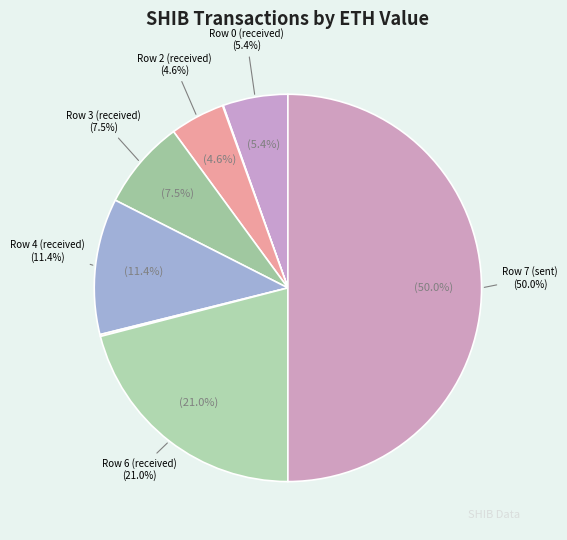

To the nearest percent, what is the difference between the Row 0 and Row 5 slice percentages?

5%